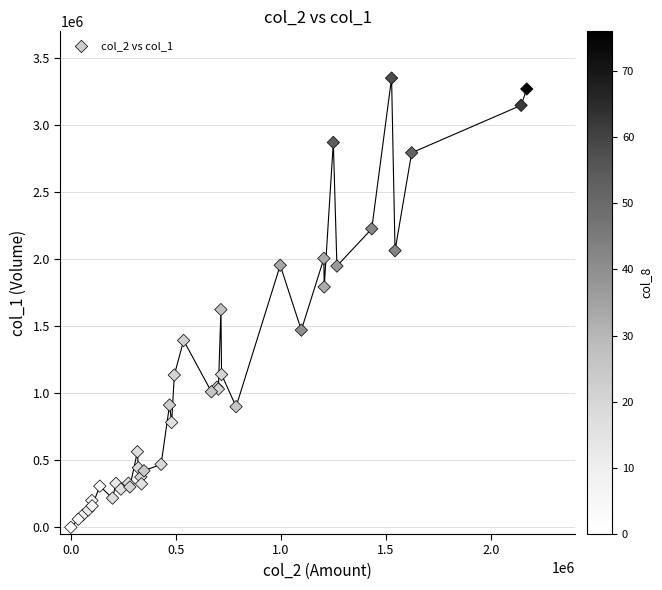

What Y value in the scatter plot is closest to 1675500?

1624000